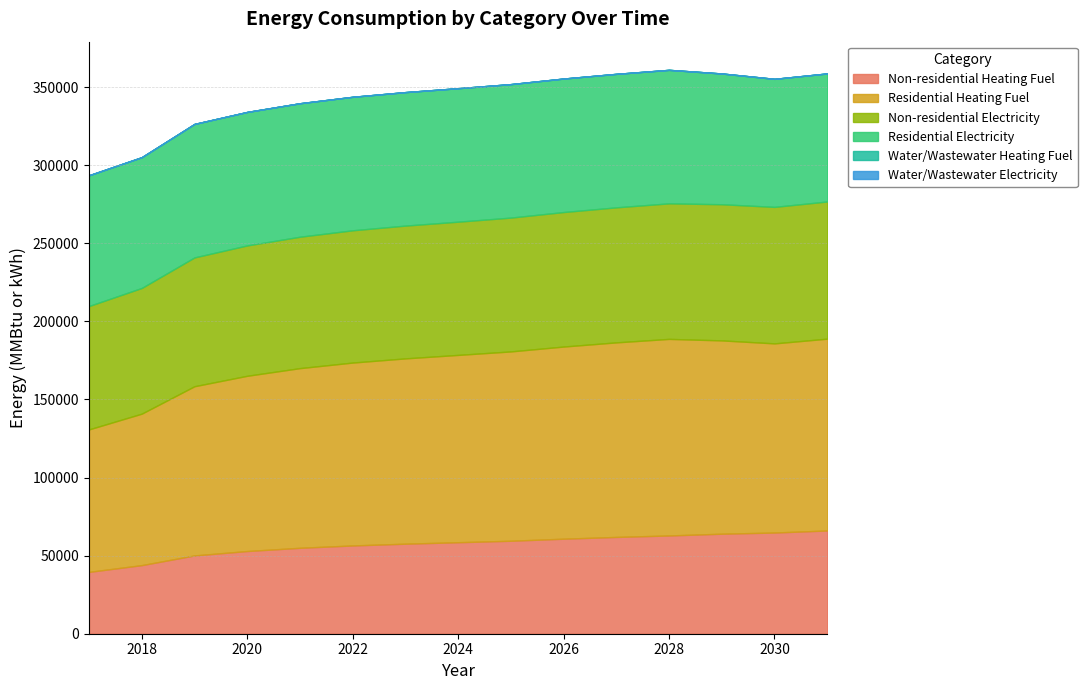

Reading left to right, transcribe all the data shown in this chart.

Non-residential Heating Fuel: 39600.1	43925.2	50130.7	52951.5	55020.0	56524.4	57652.7	58592.9	59533.1	60849.5	61977.8	62918.0	64046.3	64798.5	66114.8
Residential Heating Fuel: 91236.9	96994.9	108349.2	112214.8	115049.5	117111.1	118657.3	119945.8	121234.3	123038.2	124584.5	125873.0	123781.9	121116.6	122817.5
Non-residential Electricity: 79007.1	80500.1	82490.8	83486.2	84149.7	84702.7	85034.5	85311.0	85698.1	86140.4	86472.2	86804.0	87191.1	87412.3	87854.7
Residential Electricity: 83729.9	83729.9	85474.3	85474.3	85474.3	85474.3	85474.3	85474.3	85474.3	85474.3	85474.3	85474.3	83729.9	81985.5	81985.5
Water/Wastewater Heating Fuel: 0.0	0.0	0.0	0.0	0.0	0.0	0.0	0.0	0.0	0.0	0.0	0.0	0.0	0.0	0.0
Water/Wastewater Electricity: 0.0	0.0	0.0	0.0	0.0	0.0	0.0	0.0	0.0	0.0	0.0	0.0	0.0	0.0	0.0